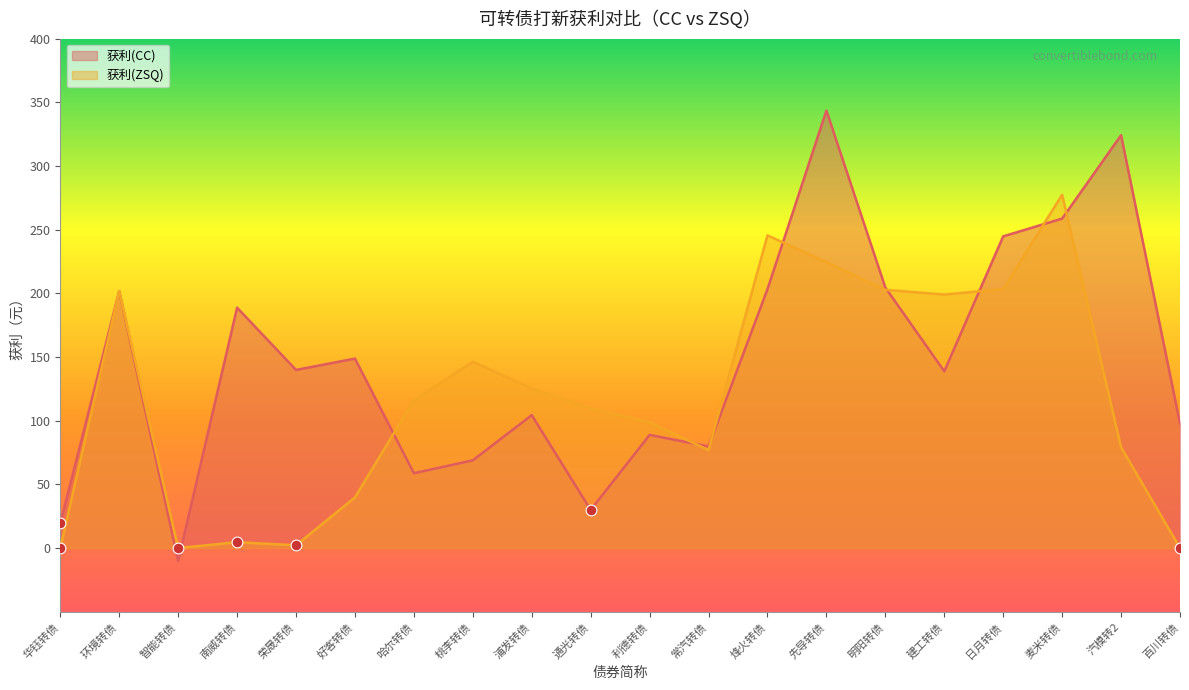

Is the value of 获利(ZSQ) at 南威转债 greater than the value of 获利(CC) at 先导转债?

No